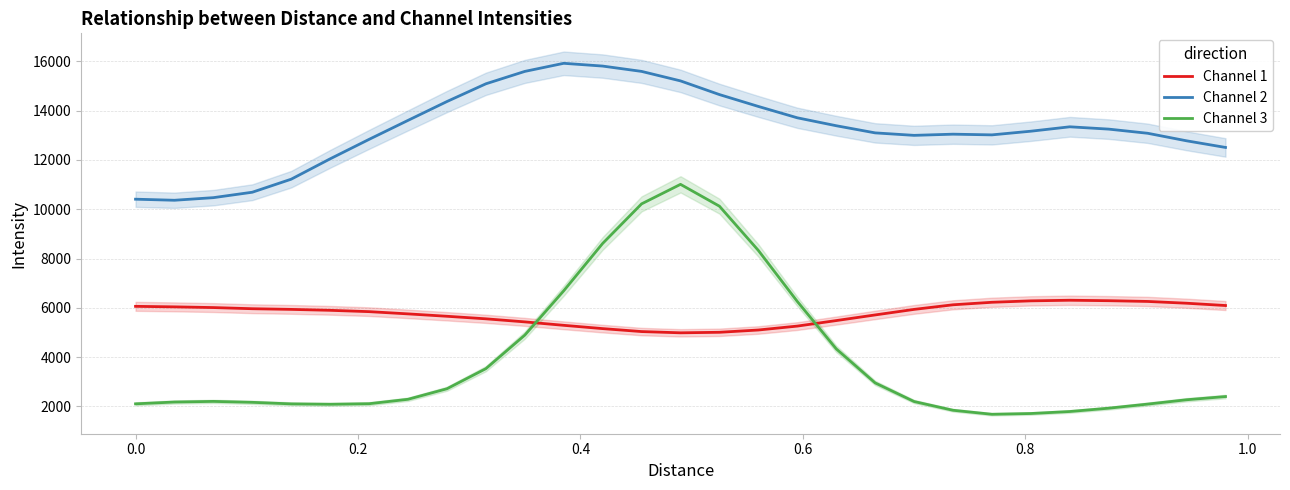

What is the highest value of the Channel 1 series?

6308.7